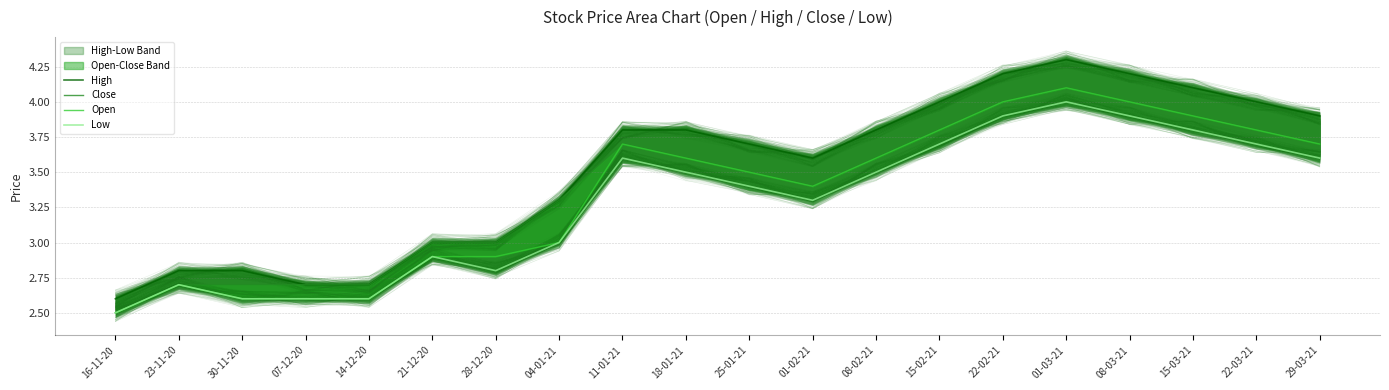

What is the highest value of the Low series?

4.0